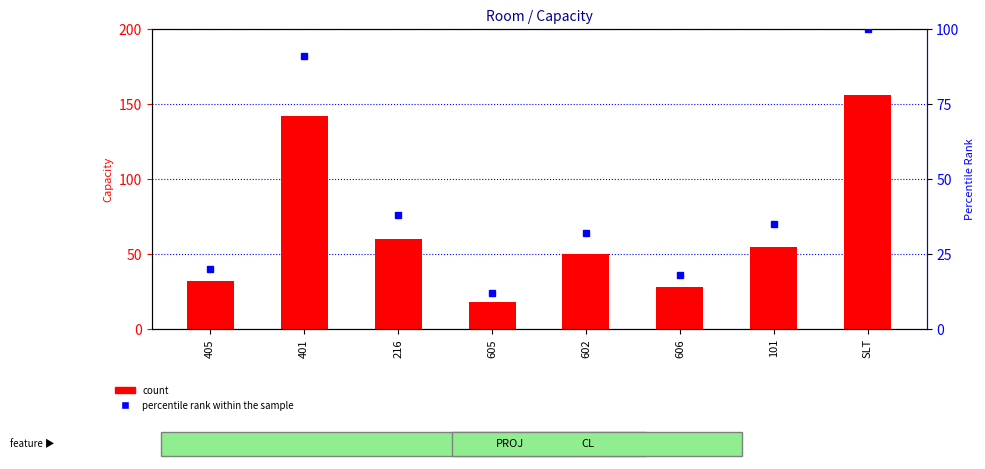

List the series in order of their overall mean, lowest first.

percentile rank within the sample, count